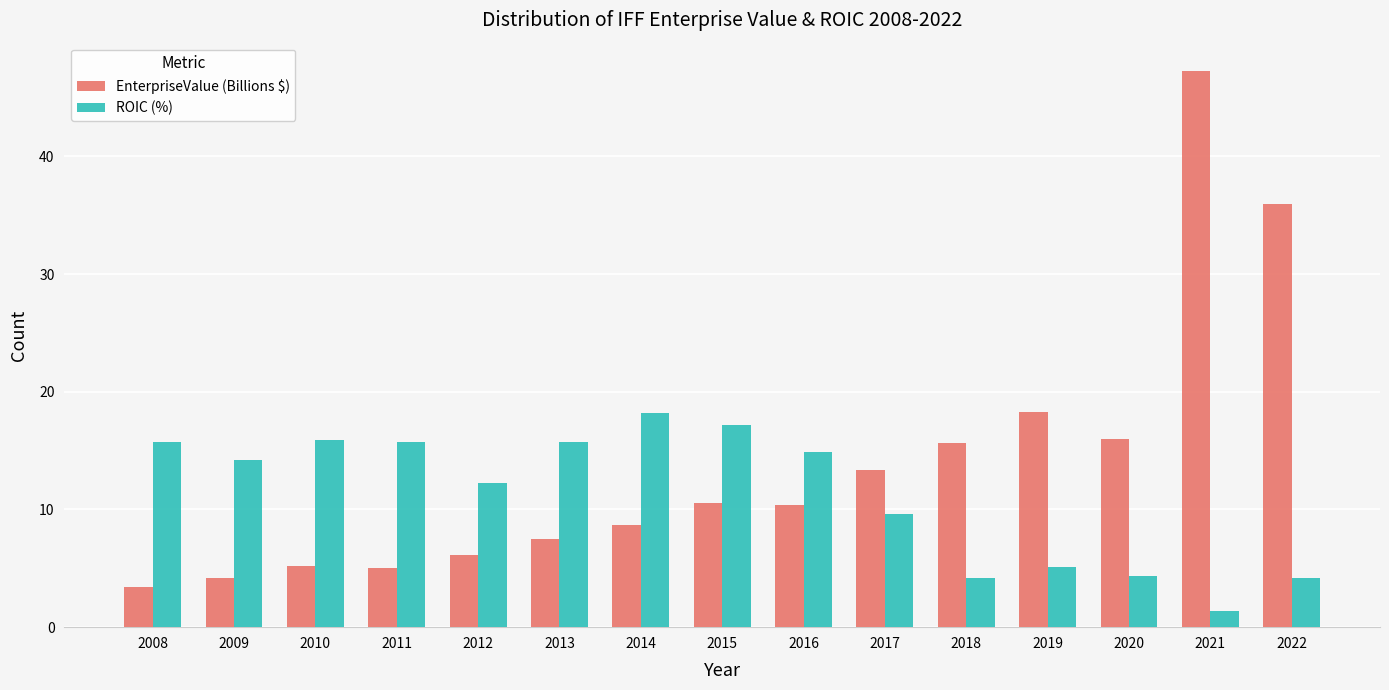

At which label does ROIC (%) first exceed 14?

2008